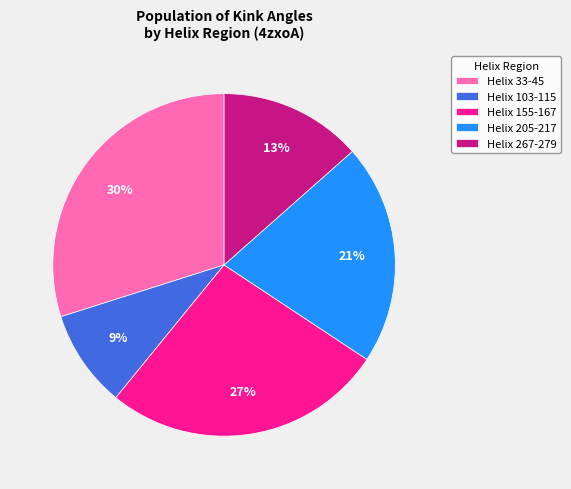

To the nearest percent, what portion does Helix 205-217 represent?

21%